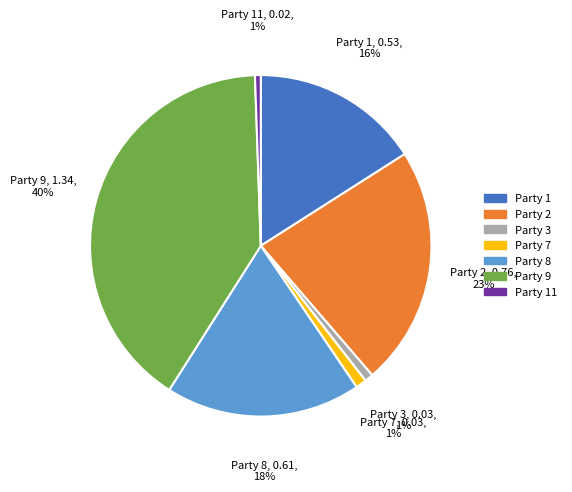

To the nearest percent, what is the average slice percentage?

14%